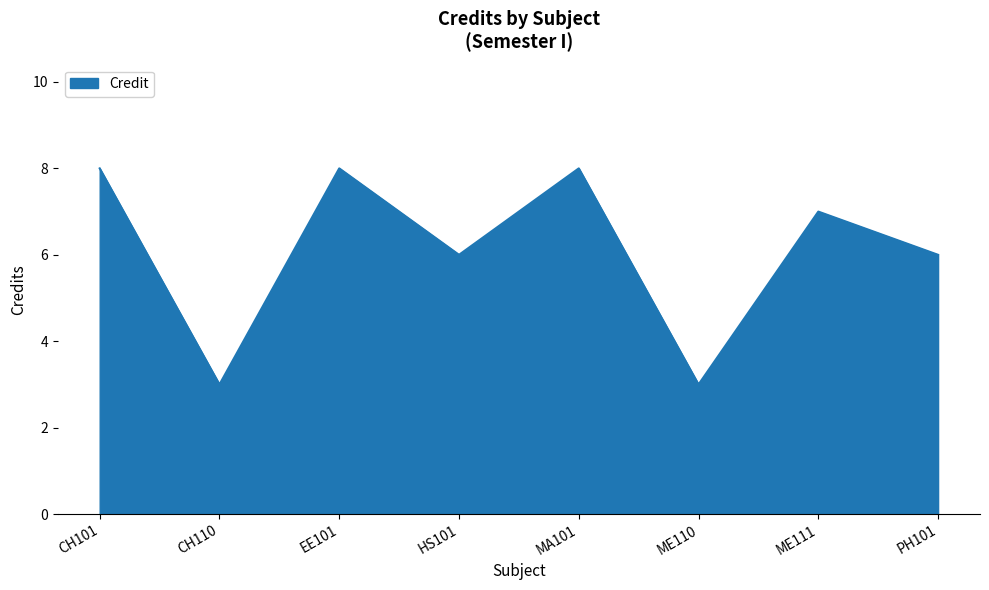

Reading right to left, what are all the values shown in this chart?

6	7	3	8	6	8	3	8